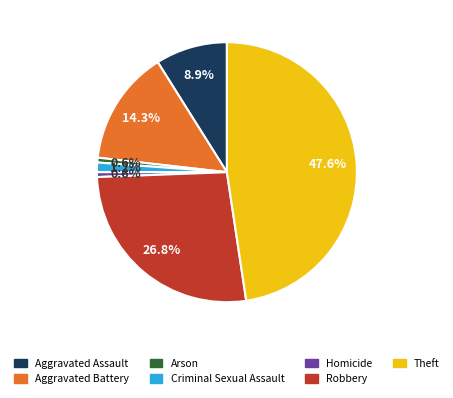

What percentage is the Theft slice, to the nearest percent?

48%